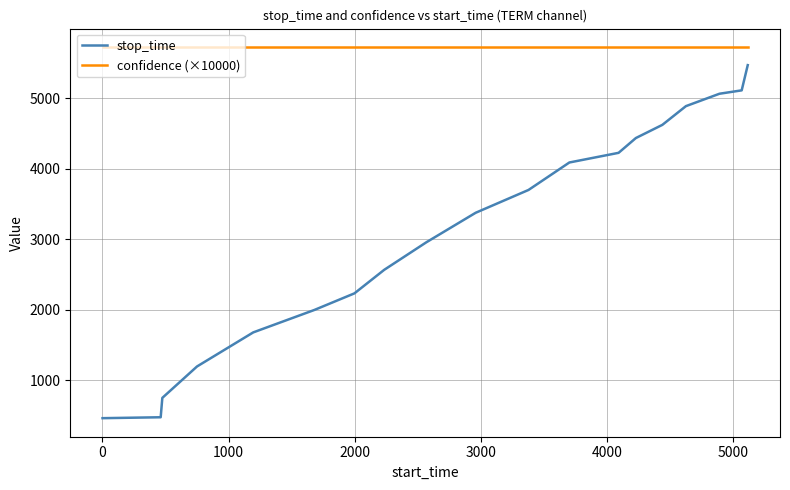

What is the minimum value for confidence (×10000)?

5728.4